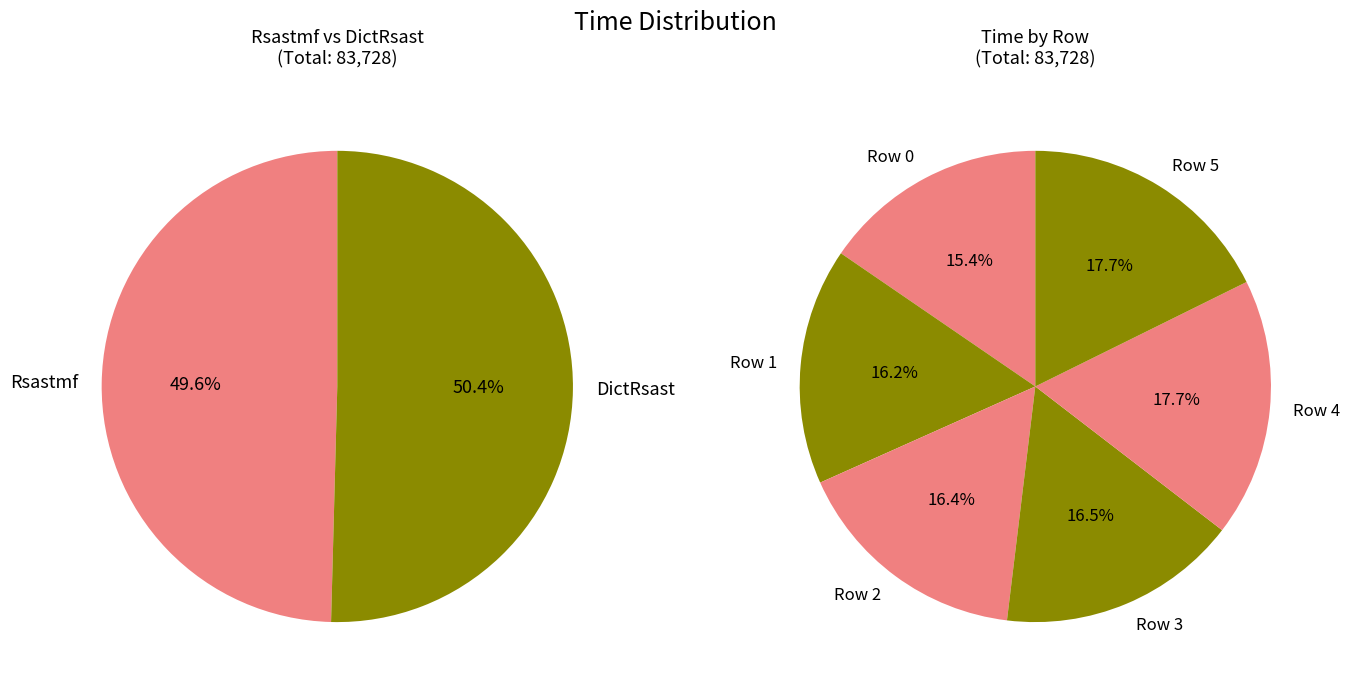

Rank the categories by value from lowest to highest.

Row 0, Row 1, Row 2, Row 3, Row 5, Row 4